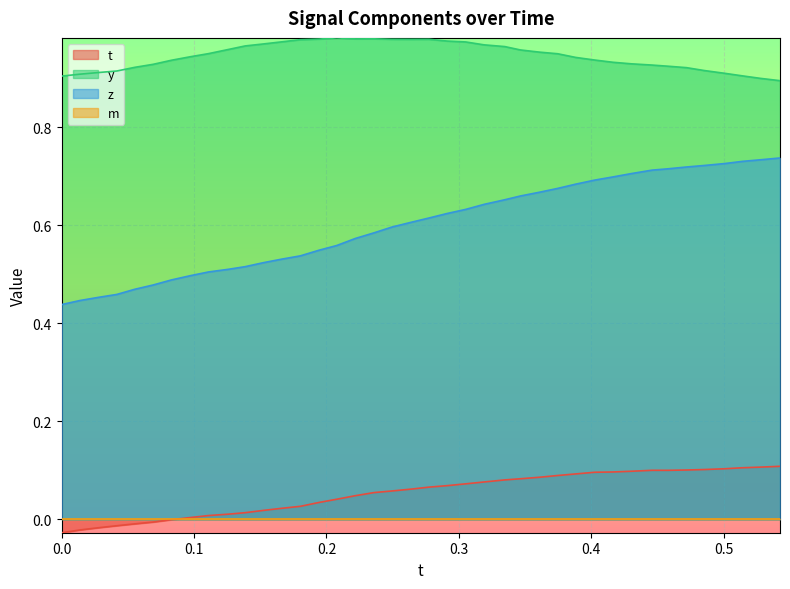

Which series has the widest spread of values?

z